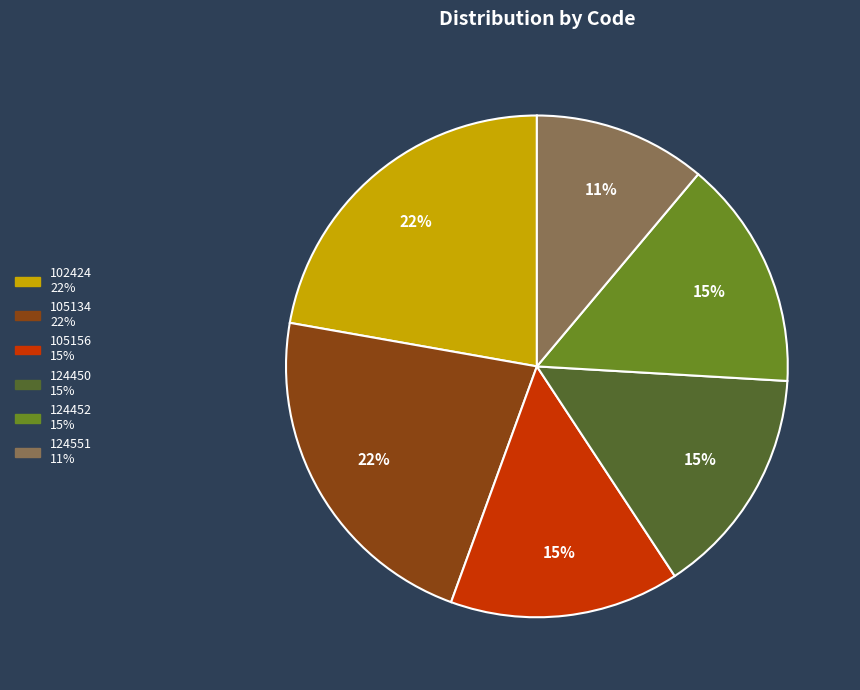

Which slice is the smallest?

124551